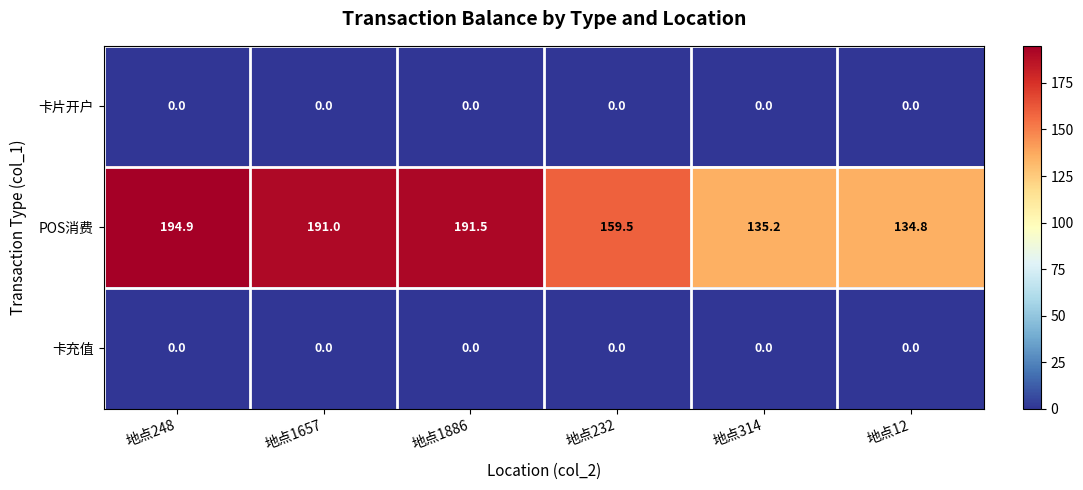

Reading left to right, transcribe all the data shown in this chart.

卡片开户: 0.0	0.0	0.0	0.0	0.0	0.0
POS消费: 194.9	191.0	191.5	159.5	135.2	134.8
卡充值: 0.0	0.0	0.0	0.0	0.0	0.0